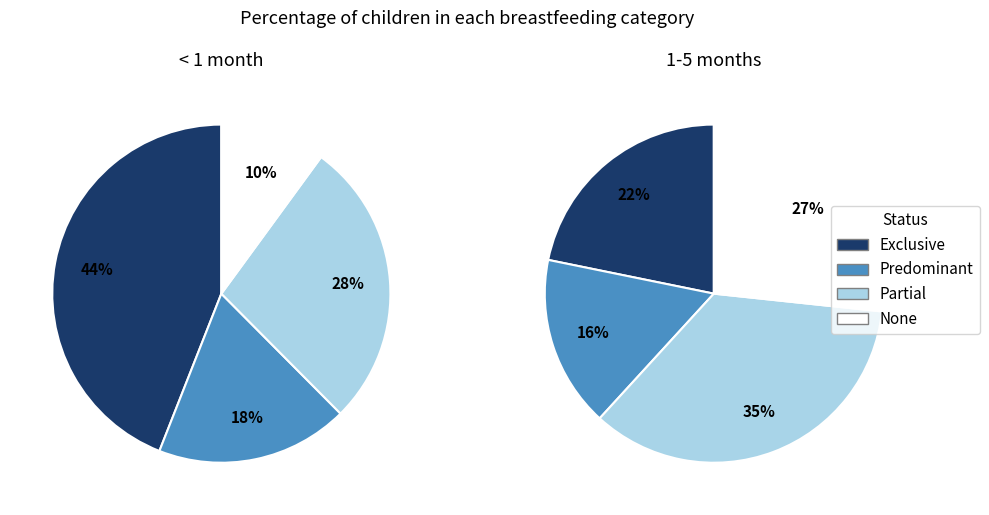

What percentage is the None slice, to the nearest percent?

27%